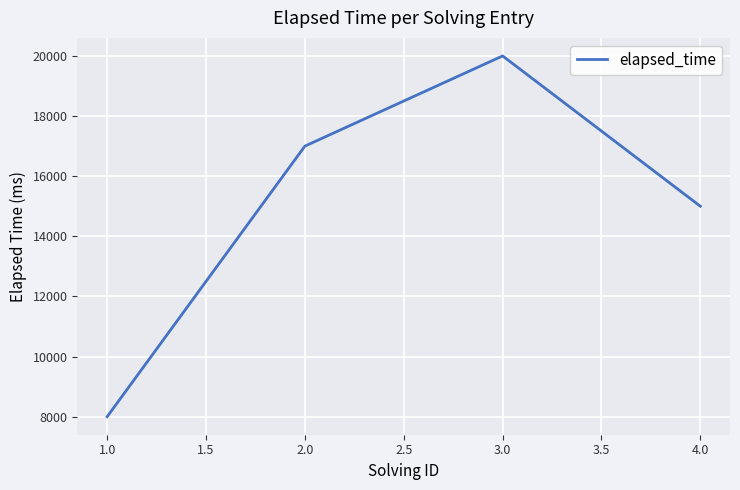

Rank the categories by value from lowest to highest.

1.0, 4.0, 2.0, 3.0